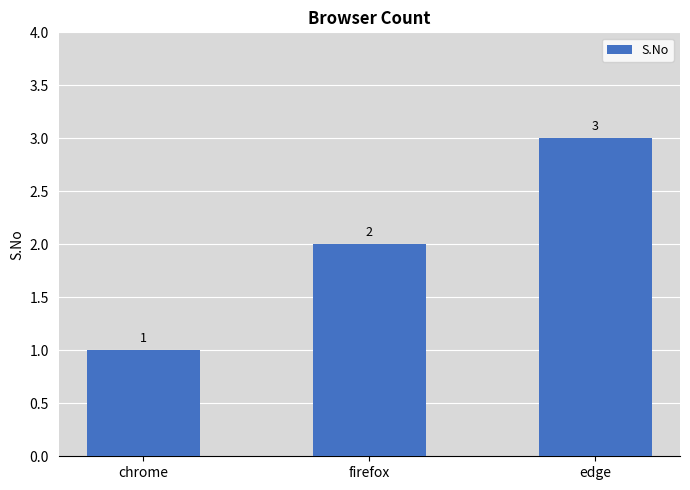

What is the greatest value displayed?

3